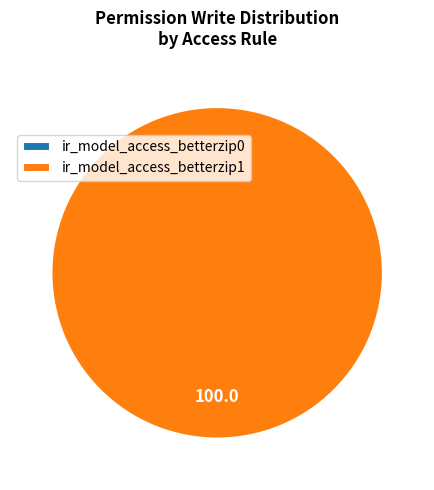

To the nearest percent, what percentage of the pie is ir_model_access_betterzip1?

100%